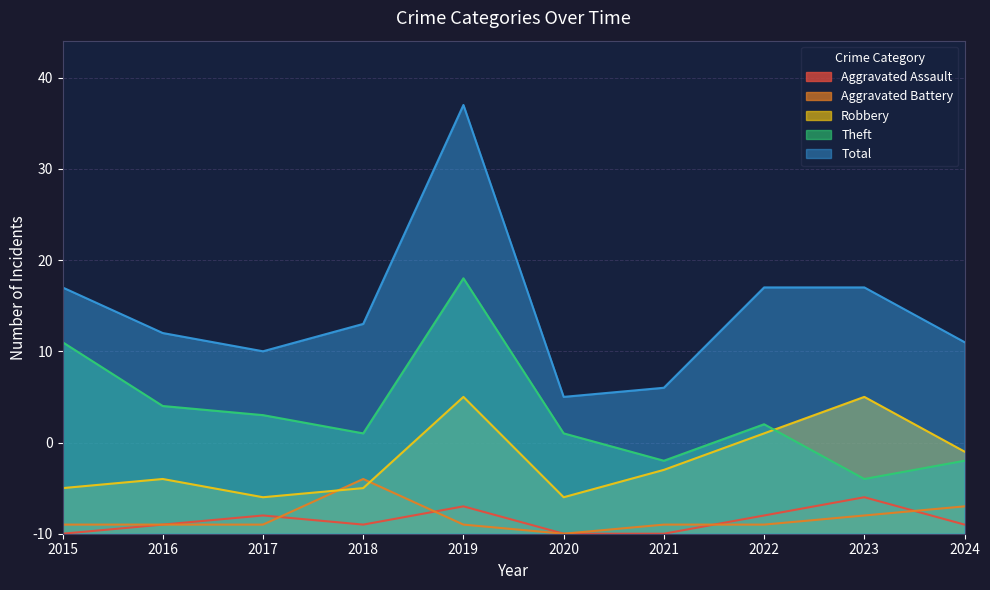

What is the difference between the maximum and minimum values in the Total series?

32